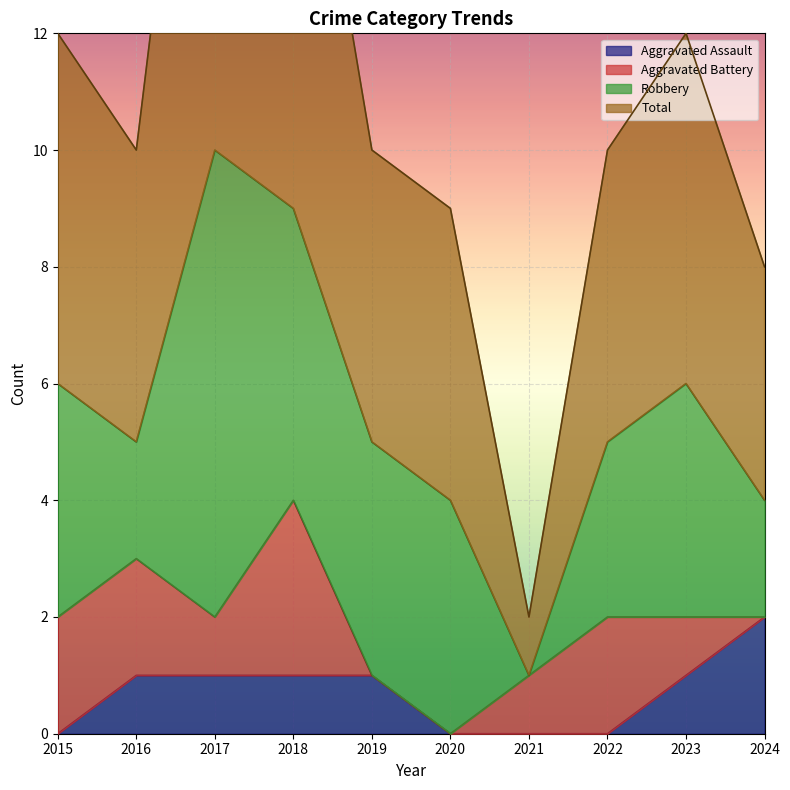

Is it true that Total equals 21 at 2017?

True